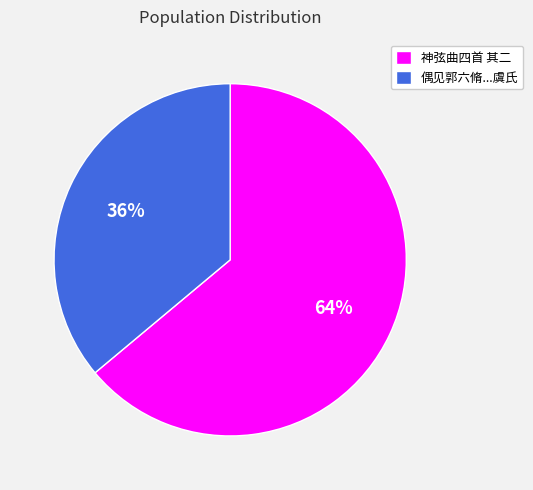

Does 神弦曲四首 其二 account for over 50% of the chart?

Yes